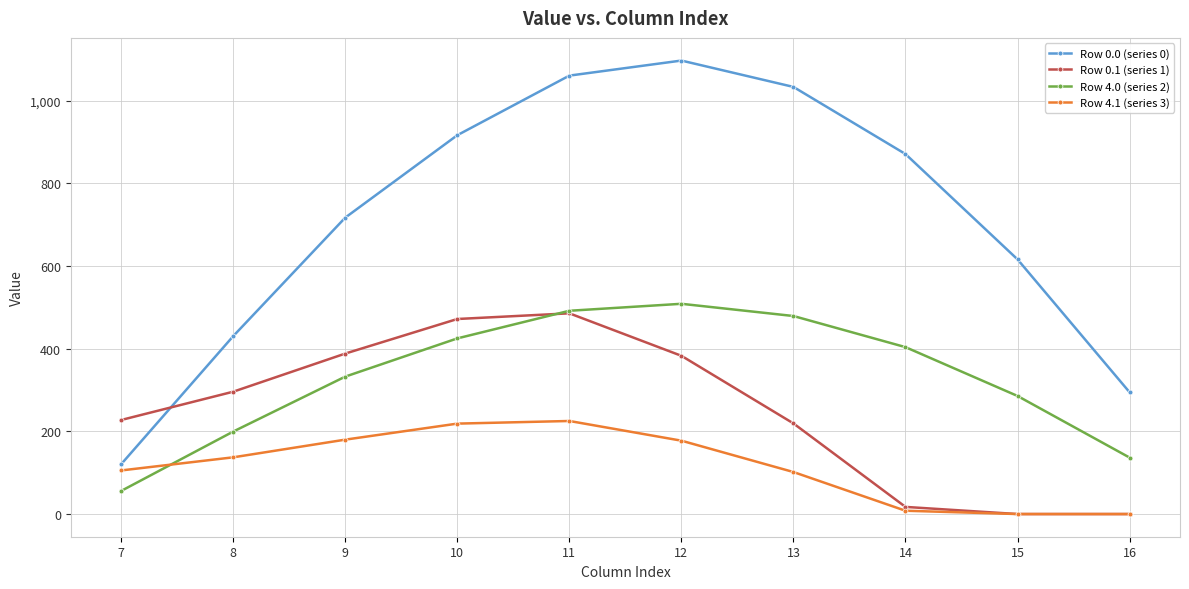

True or false: Row 0.1 (series 1) has more than 2 interior local peaks.

False